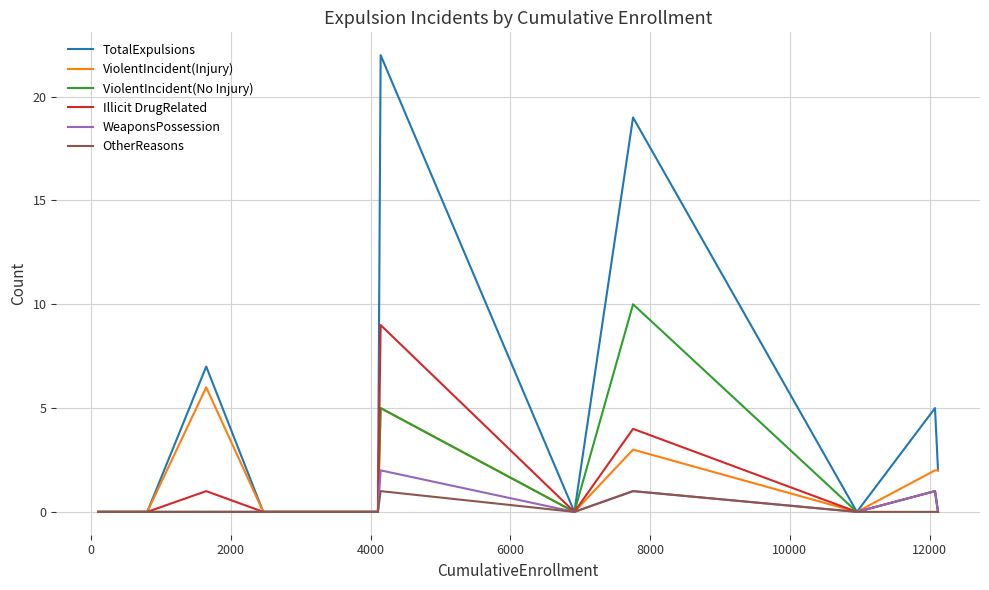

Does the chart have visible grid lines?

Yes